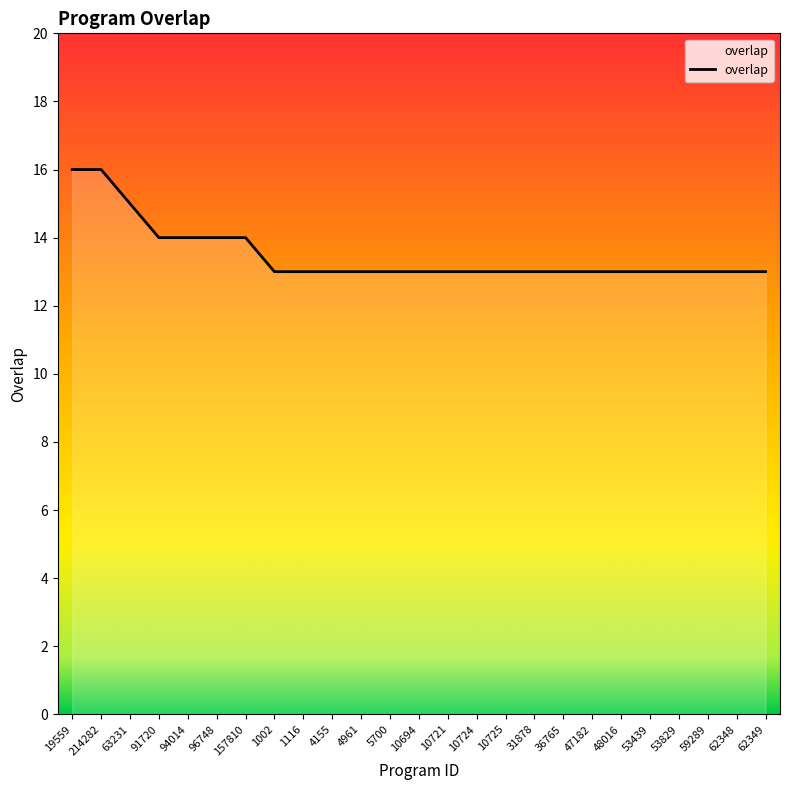

Between 53829 and 157810, which is larger?

157810